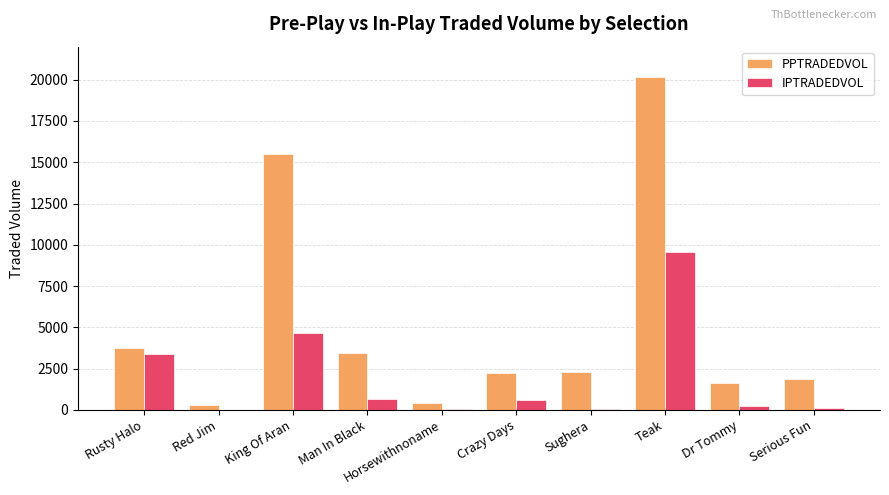

Which series has the largest total across all categories?

PPTRADEDVOL